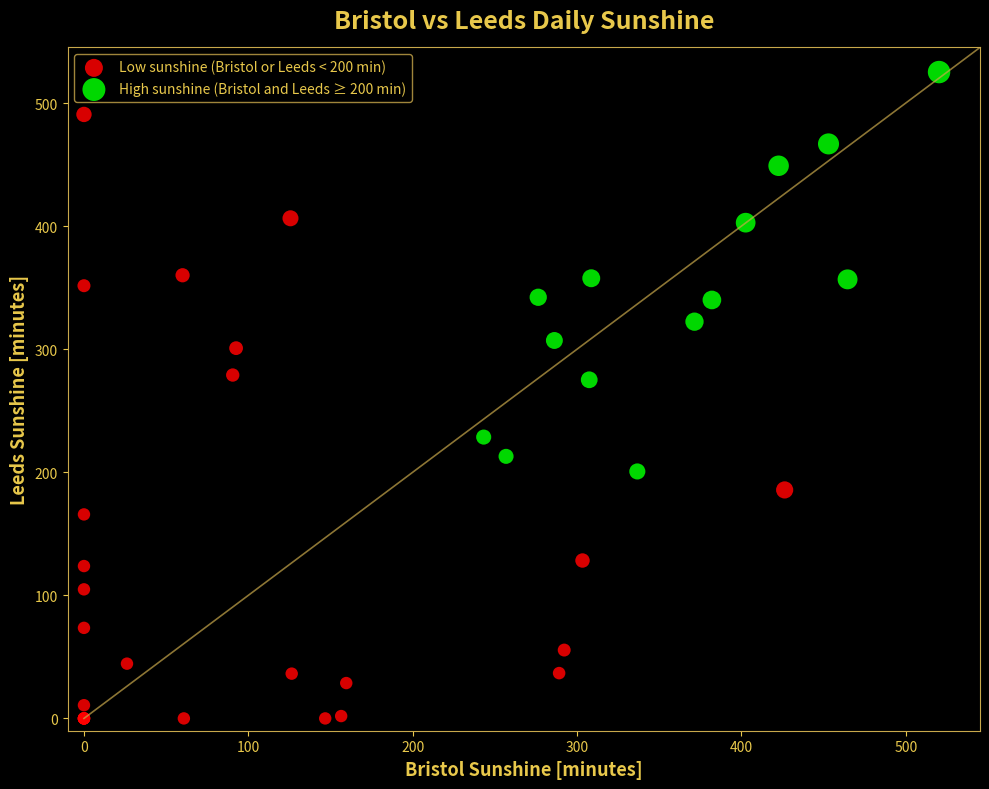

Which series contains the lowest Y value?

Low sunshine (Bristol or Leeds < 200 min)